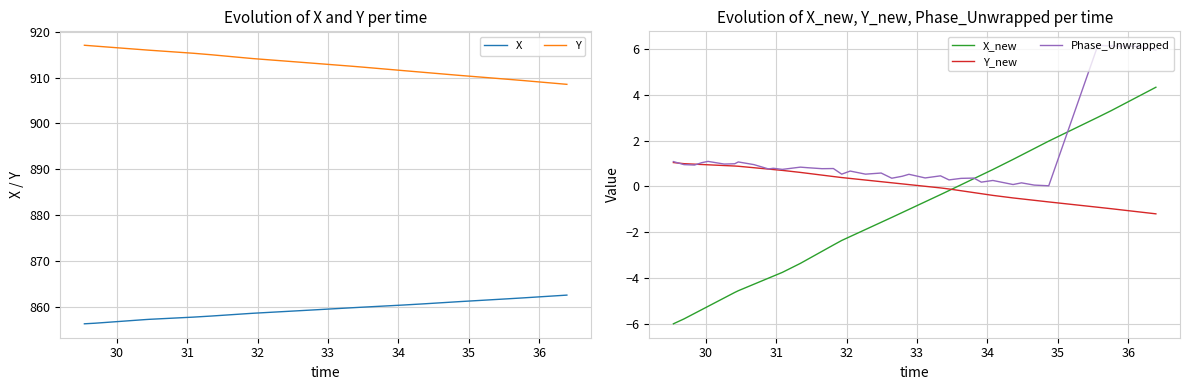

Reading left to right, transcribe all the data shown in this chart.

X: 856.2	856.4	856.5	856.6	856.7	857.0	857.2	857.2	857.4	857.5	857.6	857.7	857.9	858.0	858.2	858.4	858.5	858.6	858.8	859.0	859.1	859.3	859.3	859.5	859.7	859.8	860.0	860.1	860.2	860.3	860.6	860.7	860.9	861.1	861.7	861.9	862.0	862.2	862.3	862.5
Y: 917.1	916.9	916.7	916.6	916.5	916.2	916.0	916.0	915.8	915.5	915.5	915.3	915.0	914.9	914.6	914.3	914.2	914.0	913.8	913.5	913.3	913.1	913.0	912.8	912.5	912.3	912.1	911.9	911.7	911.5	911.1	911.0	910.8	910.5	909.6	909.4	909.2	908.9	908.8	908.5
X_new: -6.0	-5.8	-5.6	-5.4	-5.2	-4.9	-4.6	-4.6	-4.3	-4.0	-3.9	-3.8	-3.4	-3.2	-2.8	-2.6	-2.4	-2.2	-1.9	-1.6	-1.4	-1.1	-1.0	-0.7	-0.4	-0.2	0.1	0.3	0.5	0.7	1.2	1.4	1.7	2.0	3.0	3.3	3.5	3.9	4.1	4.3
Y_new: 1.0	1.0	1.0	1.0	0.9	0.9	0.9	0.9	0.8	0.8	0.7	0.7	0.6	0.6	0.5	0.4	0.4	0.4	0.3	0.2	0.2	0.1	0.1	0.0	-0.1	-0.1	-0.2	-0.3	-0.3	-0.4	-0.5	-0.5	-0.6	-0.7	-0.9	-1.0	-1.0	-1.1	-1.1	-1.2
Phase_Unwrapped: 1.1	1.0	0.9	1.0	1.1	1.0	1.0	1.1	1.0	0.8	0.8	0.7	0.8	0.8	0.8	0.8	0.5	0.7	0.5	0.6	0.4	0.4	0.5	0.4	0.5	0.3	0.4	0.4	0.2	0.3	0.1	0.2	0.1	0.0	6.2	6.1	6.1	6.1	6.1	6.0